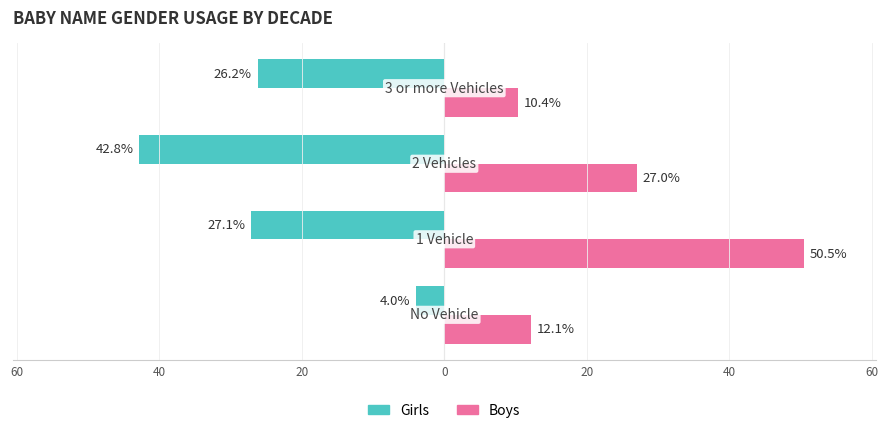

Reading left to right, transcribe all the data shown in this chart.

Girls: -4.0	-27.1	-42.8	-26.2
Boys: 12.1	50.5	27.0	10.4